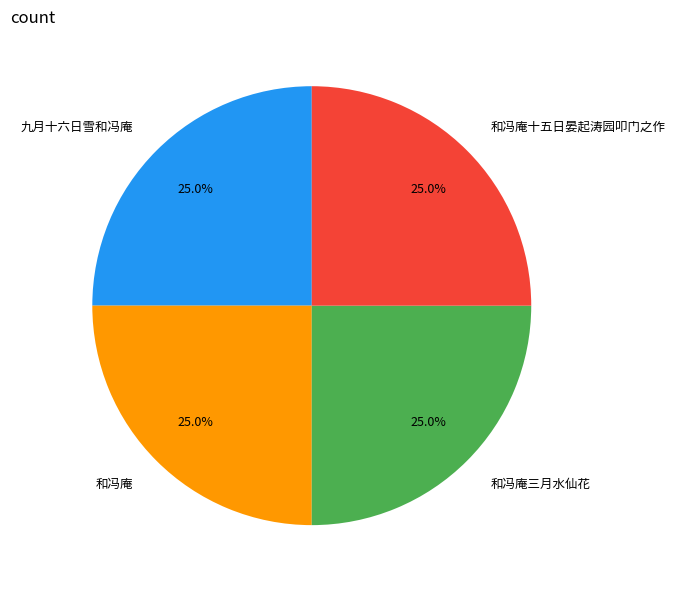

Does any single category account for the majority?

No